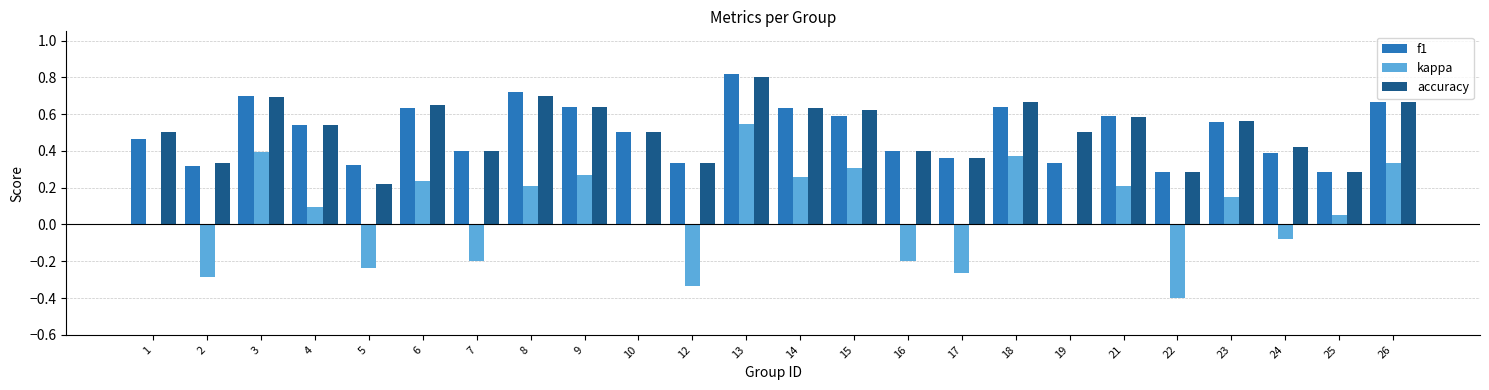

At which label does f1 reach its peak?

13